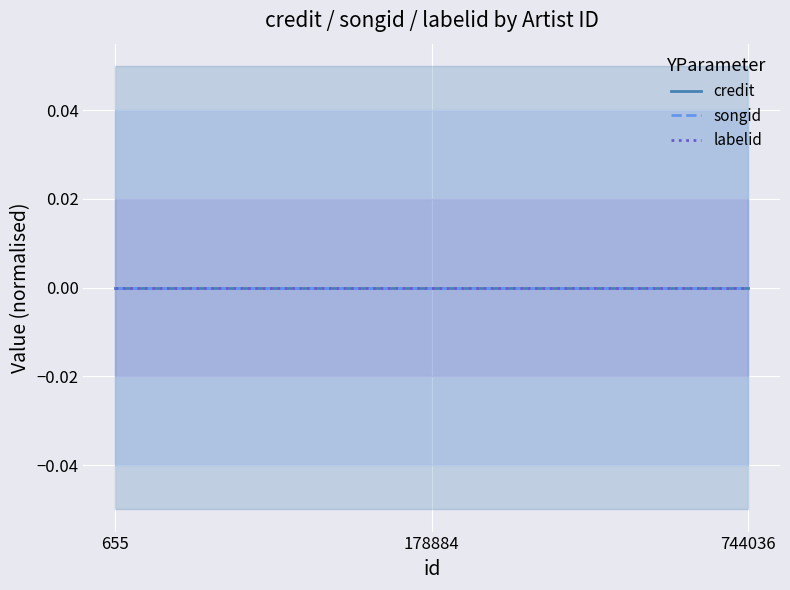

Rank the series by their average value, from lowest to highest.

labelid, songid, credit